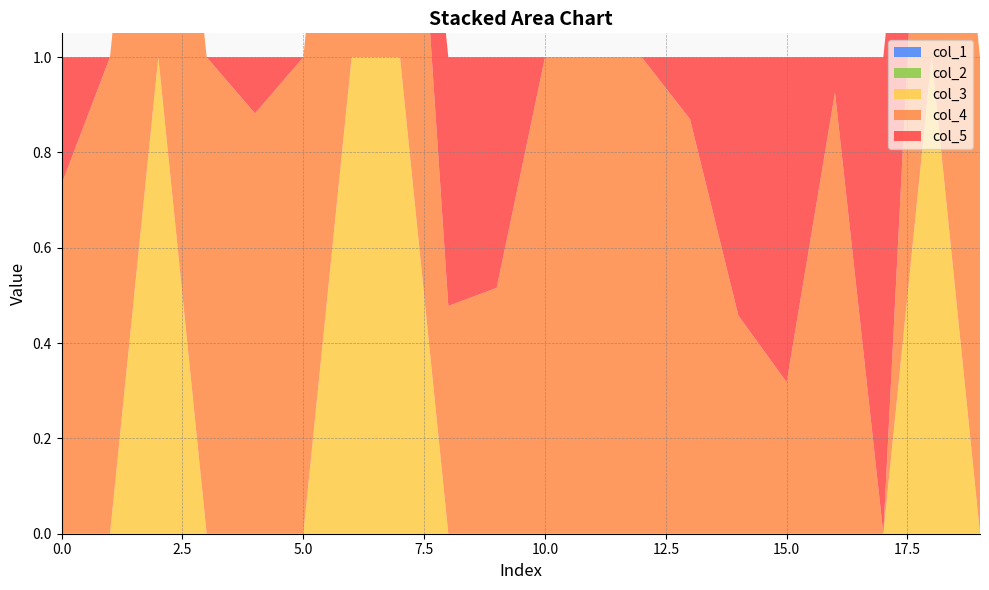

Reading left to right, extract all data points from this chart.

col_4: 0.7	1.0	1.0	1.0	0.9	1.0	1.0	1.0	0.5	0.5	1.0	1.0	1.0	0.9	0.5	0.3	0.9	0.0	1.0	1.0
col_5: 0.3	0.0	0.0	0.0	0.1	0.0	0.0	0.0	0.5	0.5	0.0	0.0	0.0	0.1	0.5	0.7	0.1	1.0	0.0	0.0
col_1: 0.0	0.0	0.0	0.0	0.0	0.0	0.0	0.0	0.0	0.0	0.0	0.0	0.0	0.0	0.0	0.0	0.0	0.0	0.0	0.0
col_2: 0.0	0.0	0.0	0.0	0.0	0.0	0.0	0.0	0.0	0.0	0.0	0.0	0.0	0.0	0.0	0.0	0.0	0.0	0.0	0.0
col_3: 0.0	0.0	1.0	0.0	0.0	0.0	1.0	1.0	0.0	0.0	0.0	0.0	0.0	0.0	0.0	0.0	0.0	0.0	1.0	0.0